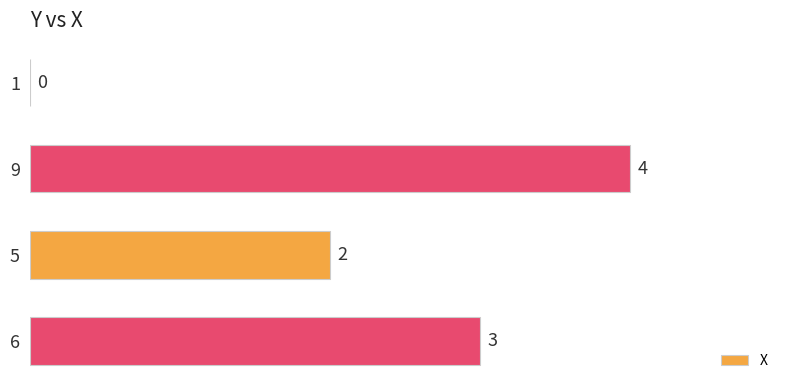

What is the sum of the values at 1 and 6?

3